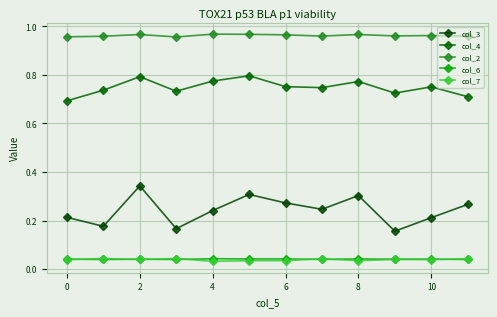

What are all the series names shown in the legend?

col_3, col_4, col_2, col_6, col_7